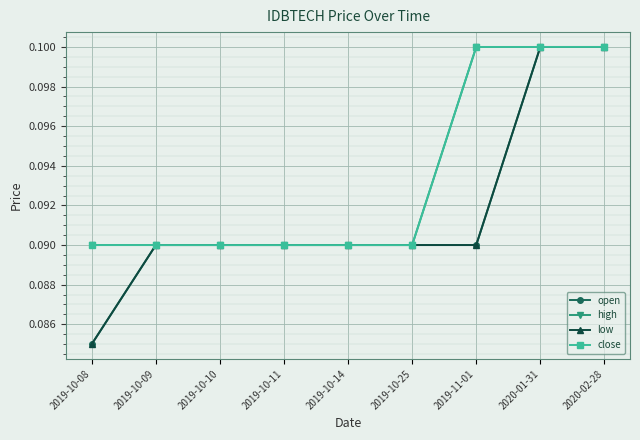

What is the value of the open point at the 2nd from the left?

0.1